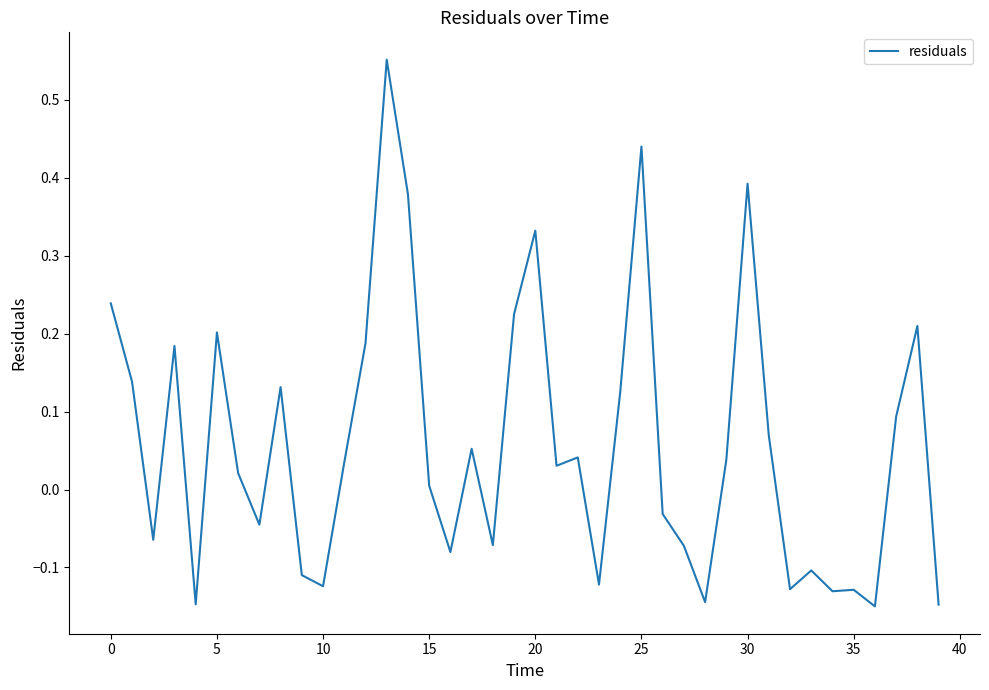

True or false: there are more than 1 points higher than both neighbors.

True